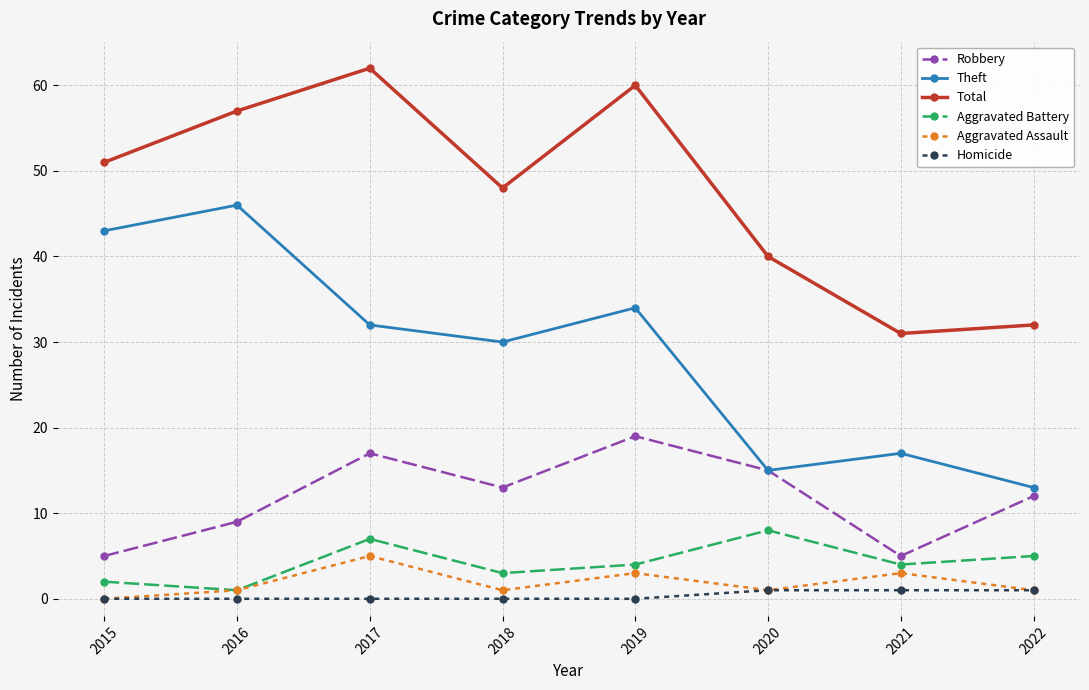

The Total series shows 32 at 2015. True or false?

False